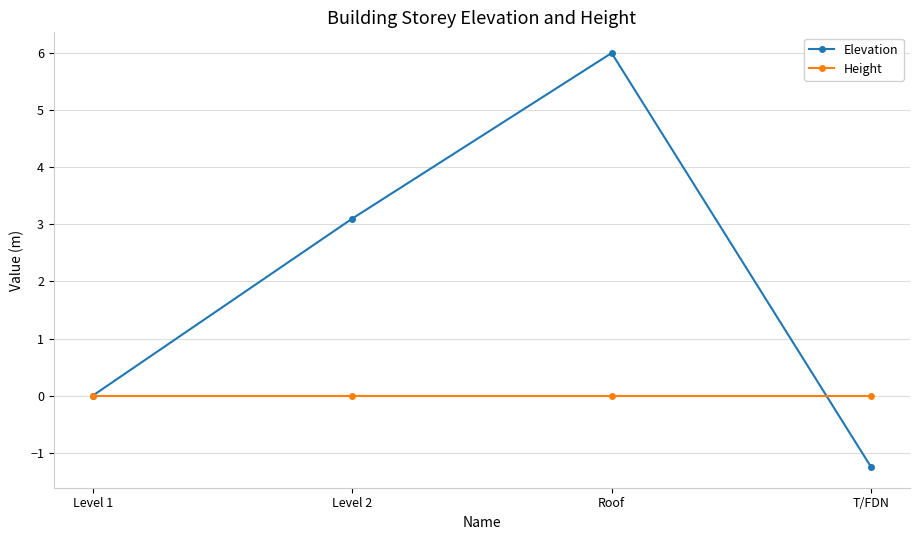

Reading left to right, list all the values displayed in this chart.

Elevation: 0.0	3.1	6.0	-1.2
Height: 0.0	0.0	0.0	0.0